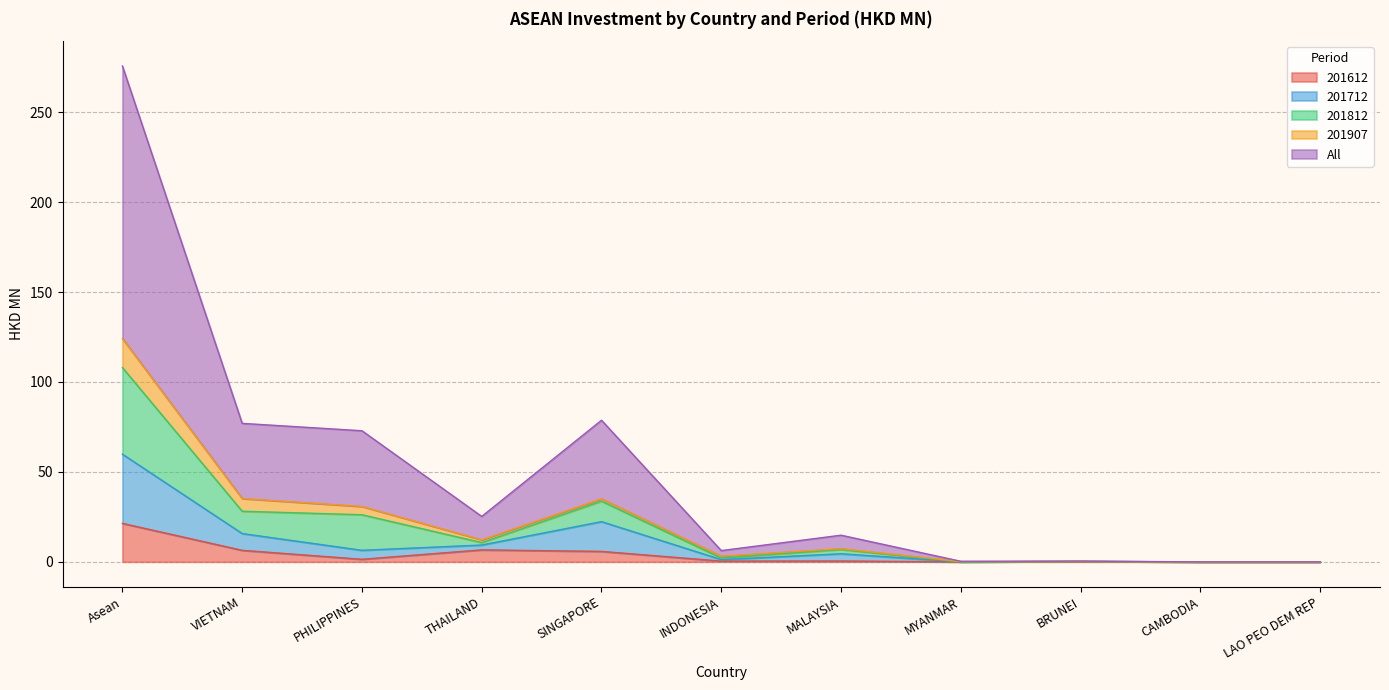

What is the maximum value for 201612?

21.4